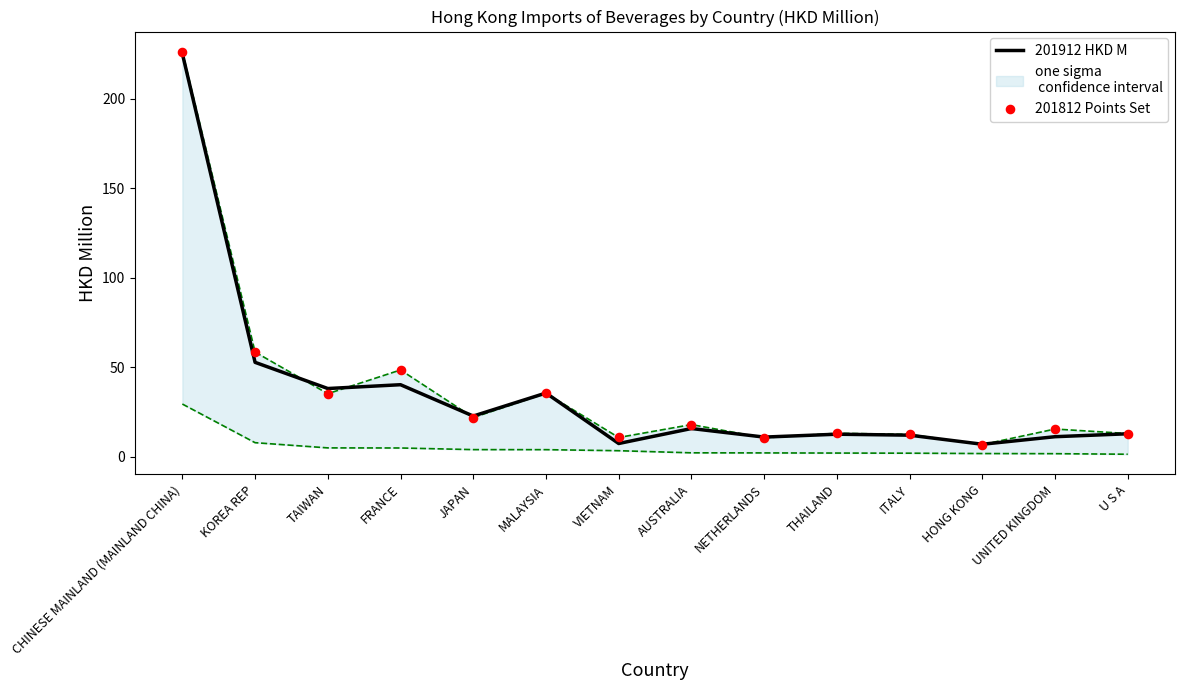

What are all the series names shown in the legend?

201912 HKD M, 201812 Points Set